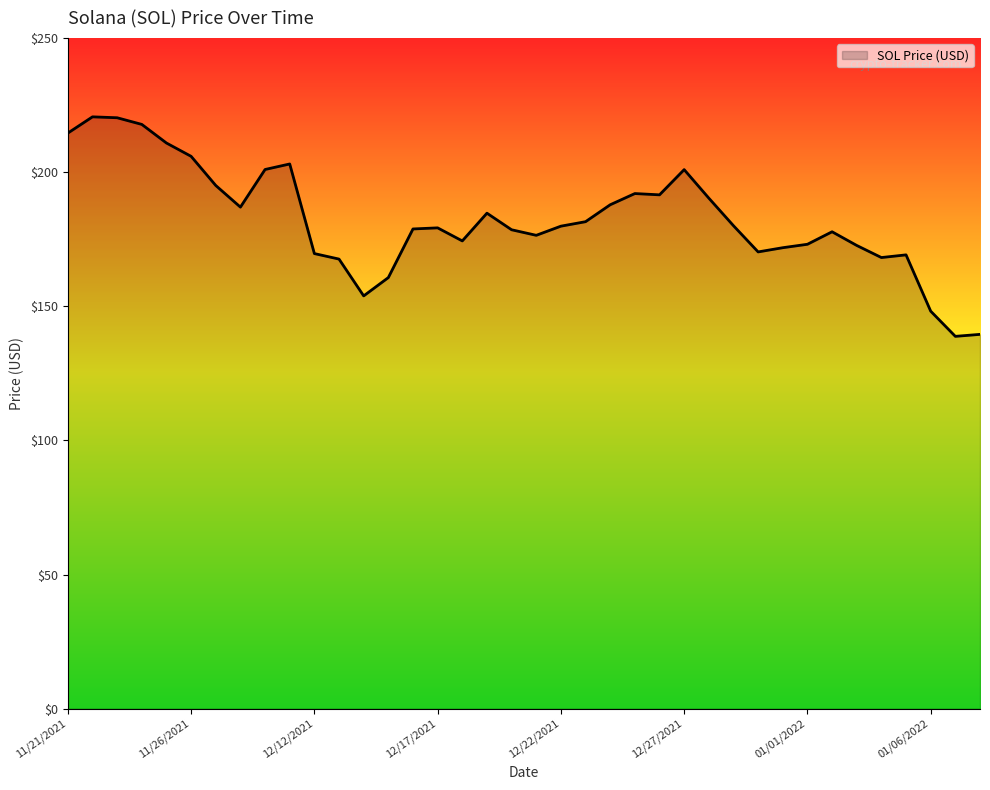

What is the smallest value displayed?

138.8